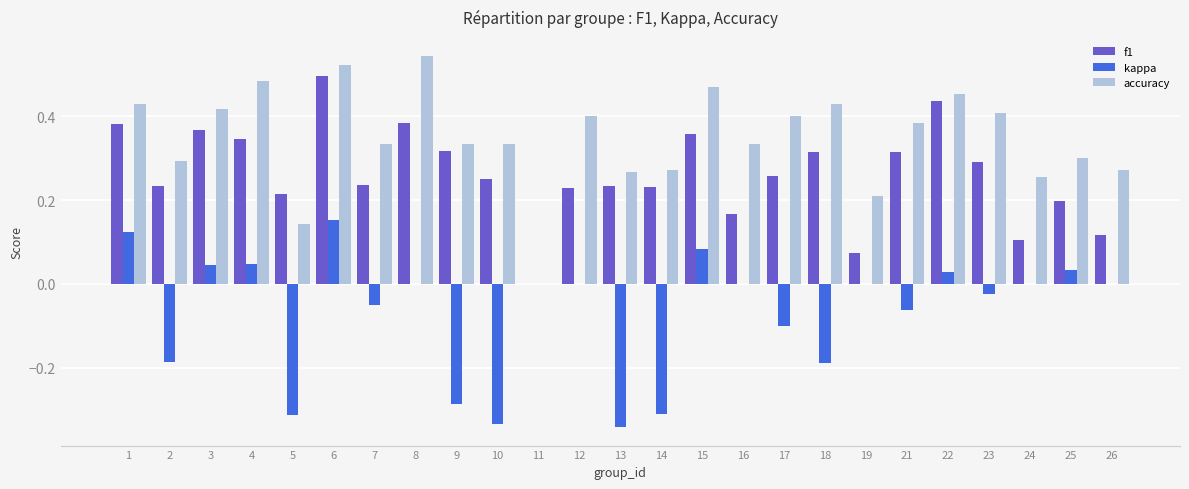

What is the sum of the accuracy values at 7 and 21?

0.7